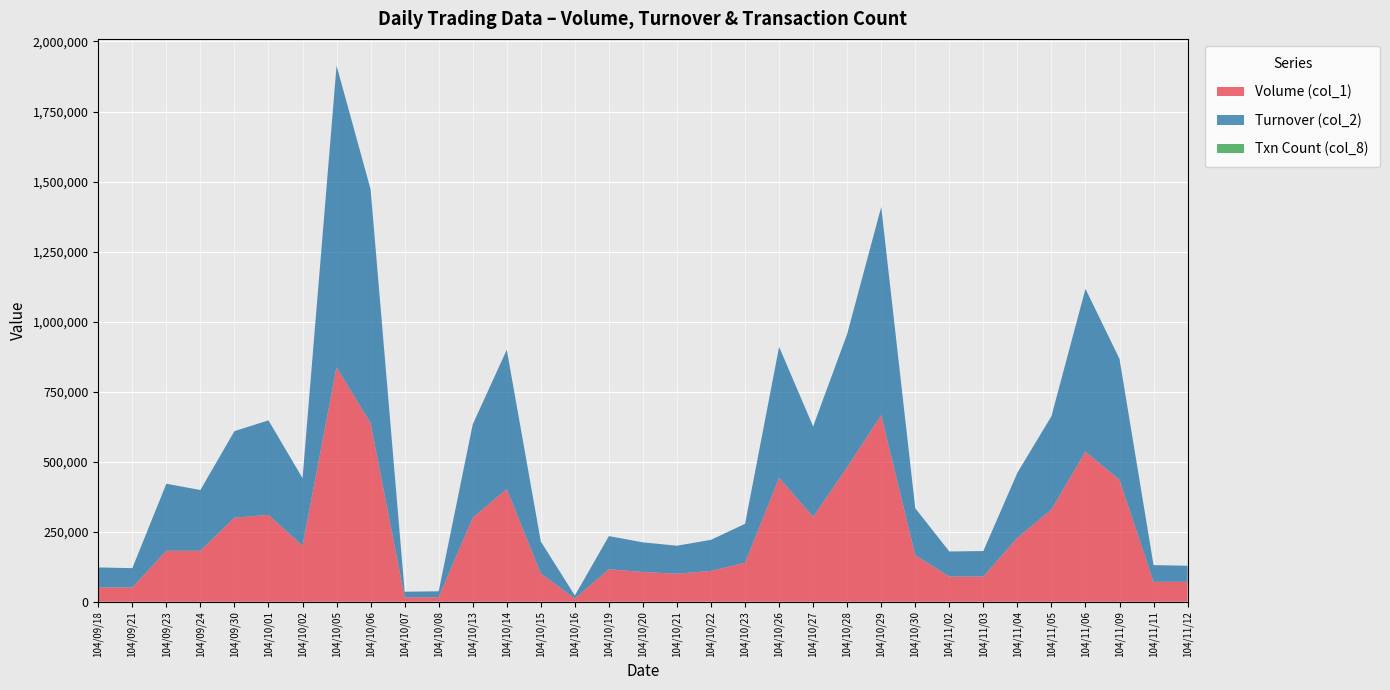

Reading left to right, list all the values displayed in this chart.

Volume (col_1): 104/09/18=51000	104/09/21=51000	104/09/23=182000	104/09/24=182000	104/09/30=300000	104/10/01=310000	104/10/02=200000	104/10/05=837000	104/10/06=637000	104/10/07=16000	104/10/08=16000	104/10/13=300000	104/10/14=402000	104/10/15=101000	104/10/16=11000	104/10/19=116000	104/10/20=106000	104/10/21=100000	104/10/22=110000	104/10/23=139000	104/10/26=442000	104/10/27=303000	104/10/28=480000	104/10/29=666000	104/10/30=166000	104/11/02=90000	104/11/03=90000	104/11/04=228000	104/11/05=329000	104/11/06=536000	104/11/09=435000	104/11/11=71000	104/11/12=71000
Turnover (col_2): 104/09/18=71400	104/09/21=68850	104/09/23=239240	104/09/24=216760	104/09/30=309000	104/10/01=337500	104/10/02=241020	104/10/05=1076630	104/10/06=835100	104/10/07=19680	104/10/08=21280	104/10/13=333000	104/10/14=497600	104/10/15=114020	104/10/16=11100	104/10/19=118280	104/10/20=105940	104/10/21=100000	104/10/22=111000	104/10/23=139160	104/10/26=467910	104/10/27=322650	104/10/28=476200	104/10/29=743380	104/10/30=167700	104/11/02=89360	104/11/03=90930	104/11/04=232560	104/11/05=333200	104/11/06=581110	104/11/09=431800	104/11/11=59640	104/11/12=57510
Txn Count (col_8): 104/09/18=1	104/09/21=1	104/09/23=2	104/09/24=2	104/09/30=3	104/10/01=6	104/10/02=3	104/10/05=9	104/10/06=5	104/10/07=1	104/10/08=1	104/10/13=3	104/10/14=7	104/10/15=2	104/10/16=2	104/10/19=3	104/10/20=2	104/10/21=1	104/10/22=2	104/10/23=3	104/10/26=7	104/10/27=8	104/10/28=8	104/10/29=16	104/10/30=4	104/11/02=2	104/11/03=2	104/11/04=3	104/11/05=6	104/11/06=7	104/11/09=5	104/11/11=1	104/11/12=1